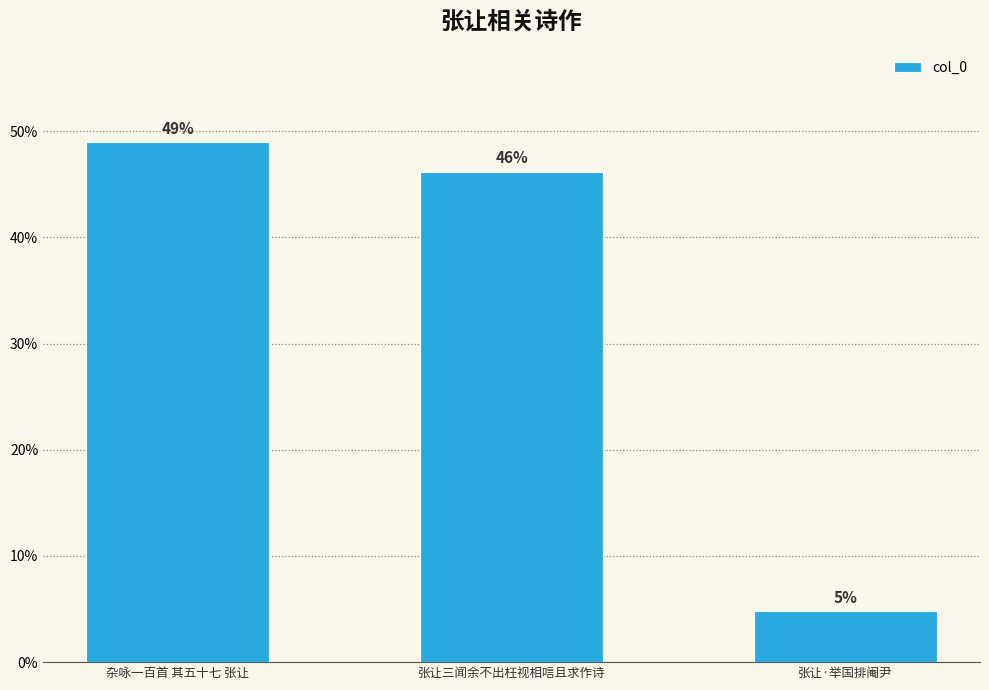

Does the chart contain any negative values?

No